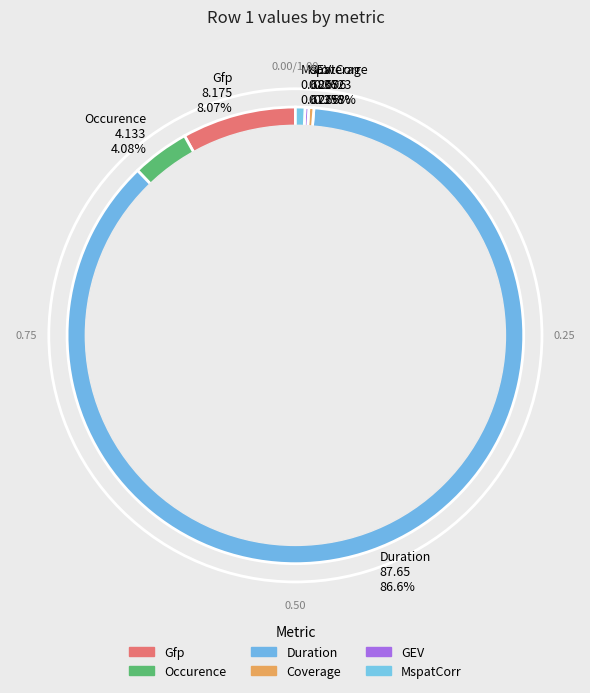

Is there any slice that represents more than half of the pie?

Yes